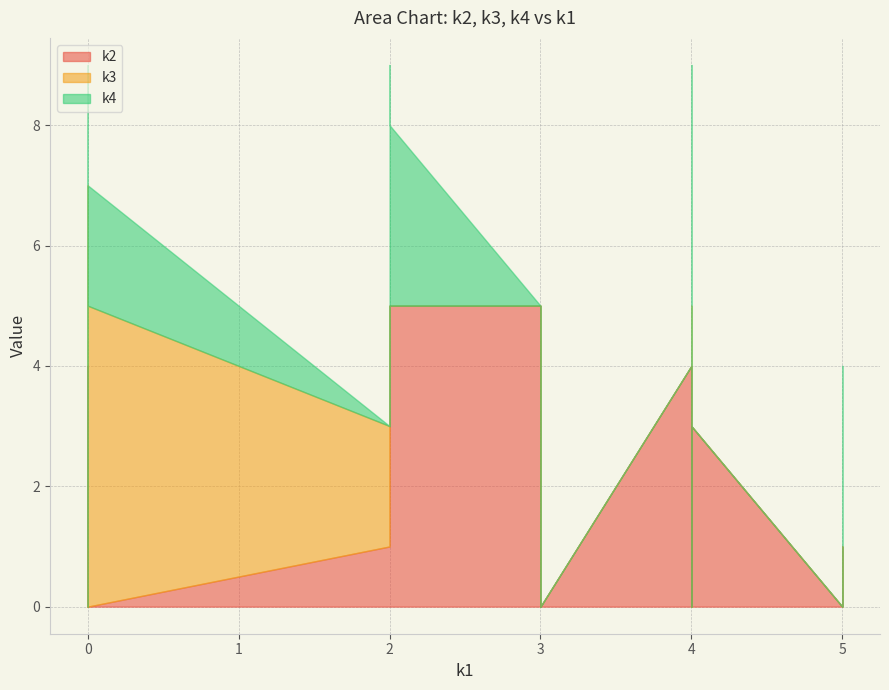

How many values in the k2 series exceed 1?

9